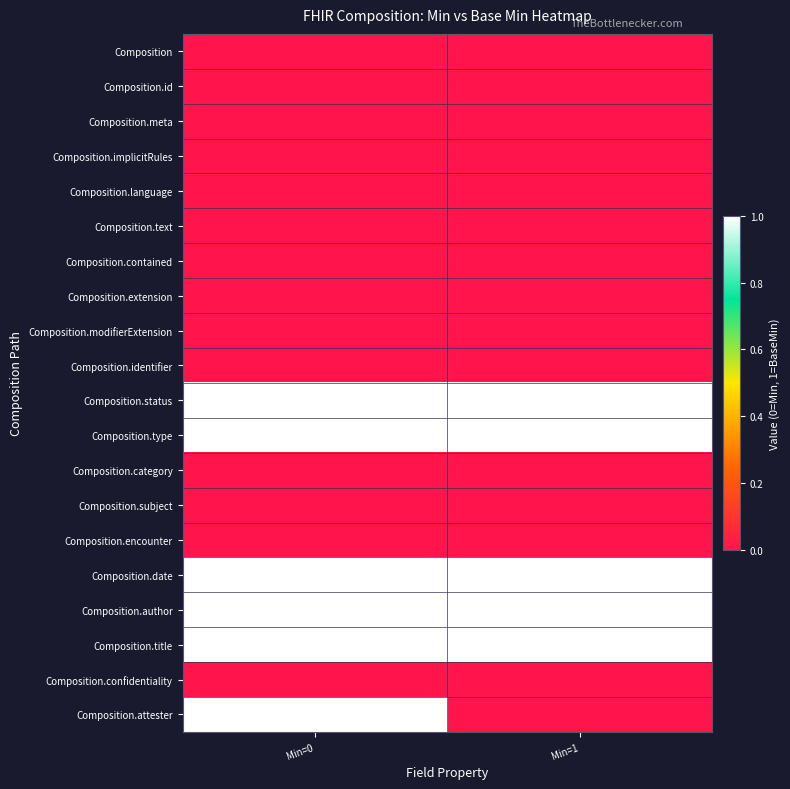

Which label corresponds to the largest value in the chart?

Min=0